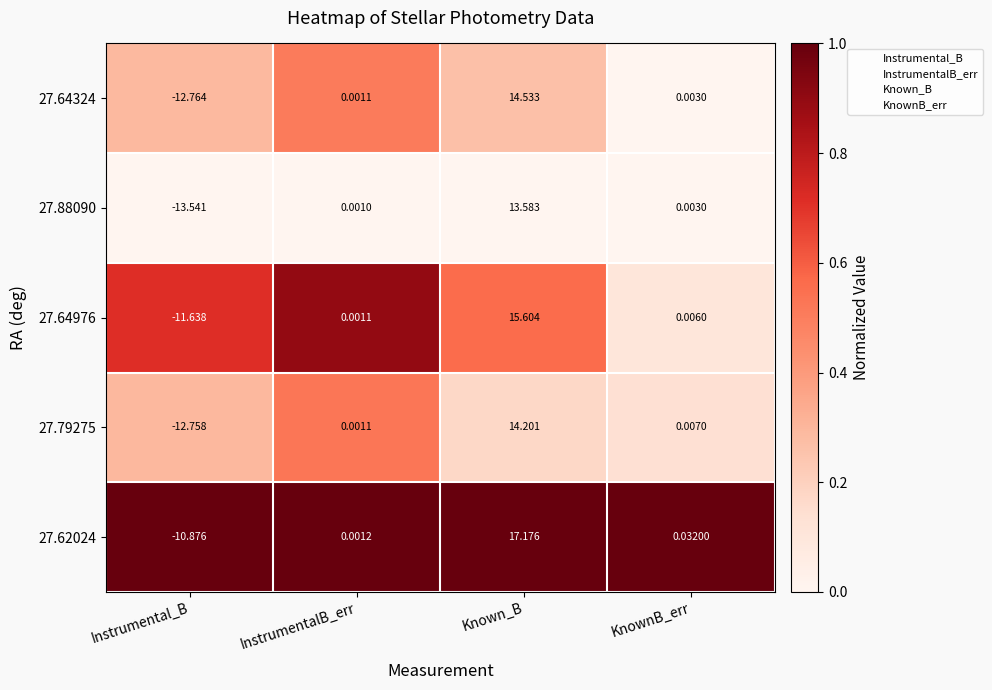

Which series has the largest total across all categories?

27.62024